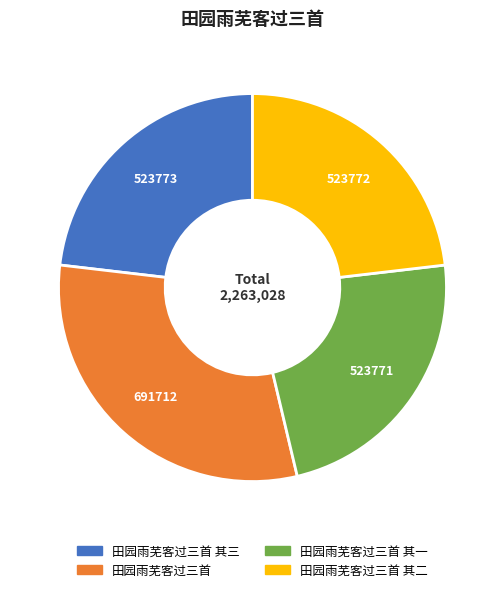

Is there any slice that represents more than half of the pie?

No